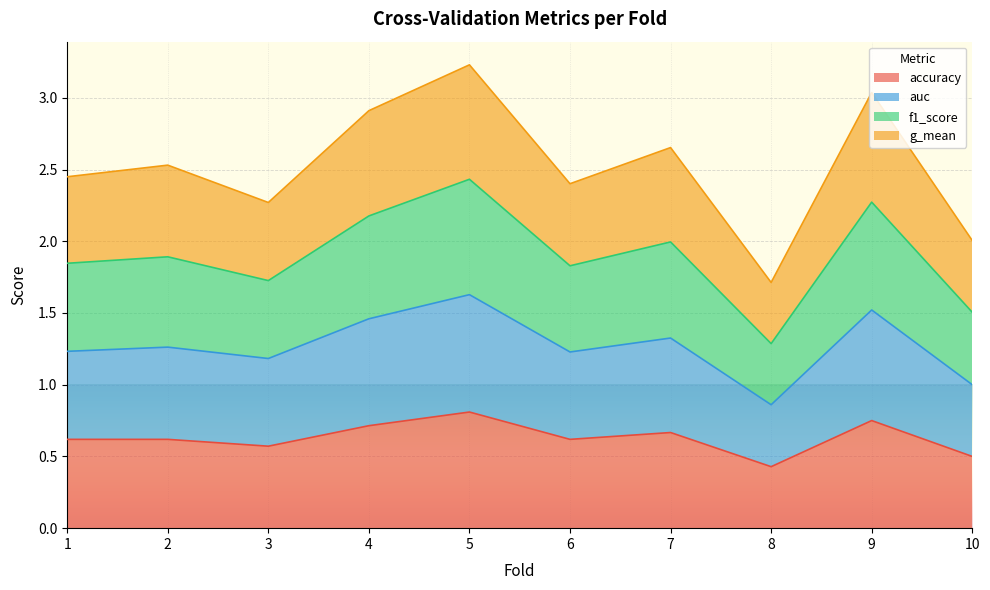

Rank the series by their average value, from lowest to highest.

accuracy, auc, g_mean, f1_score